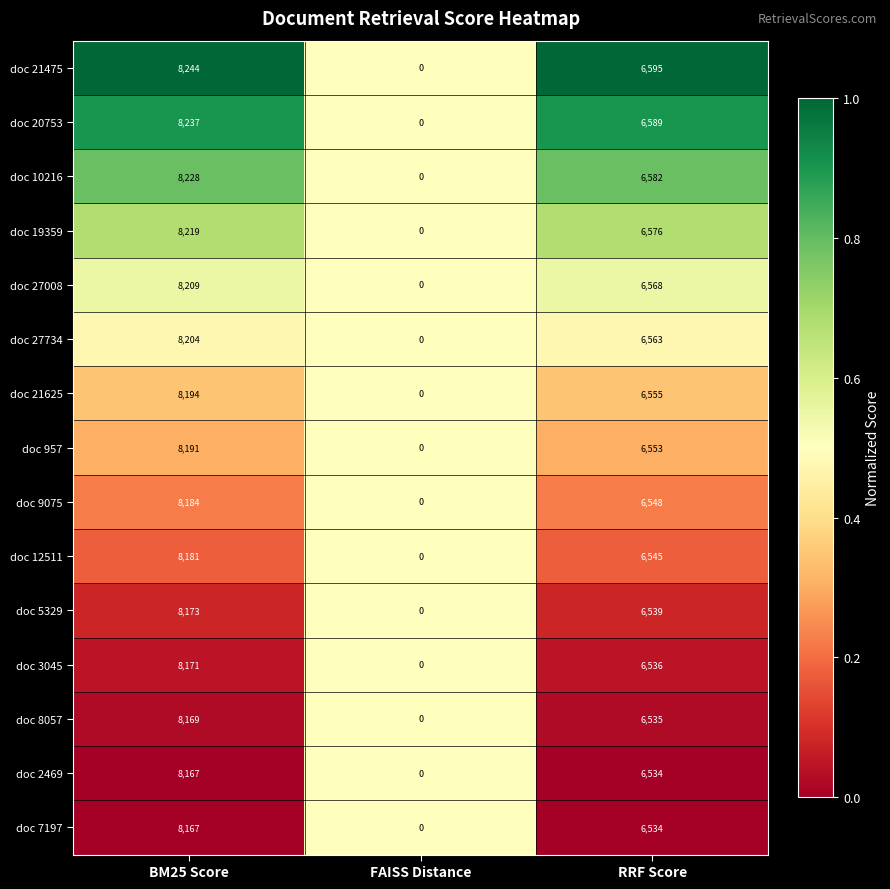

The value of doc 27734 at RRF Score is 10603. True or false?

False